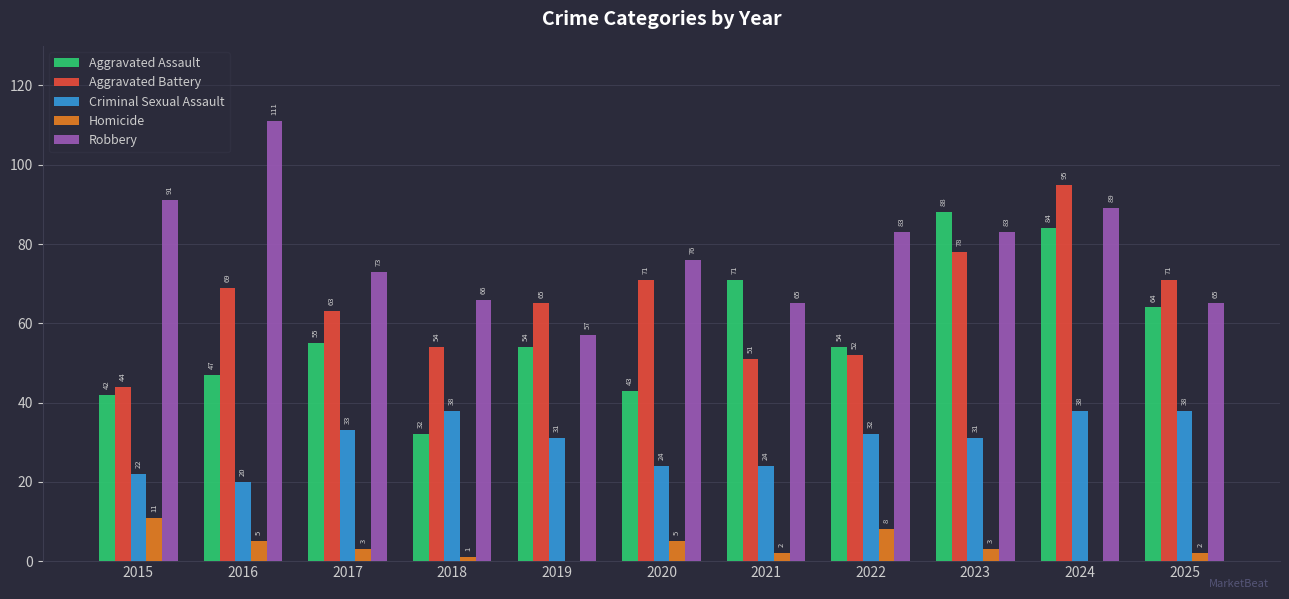

The value of Criminal Sexual Assault at 2016 is 32. True or false?

False